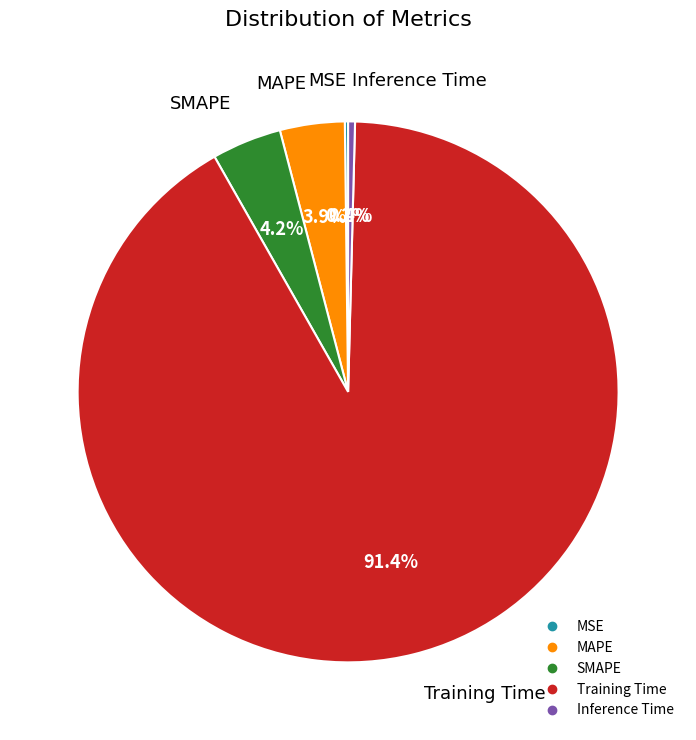

True or false: Training Time accounts for 91% of the total.

True